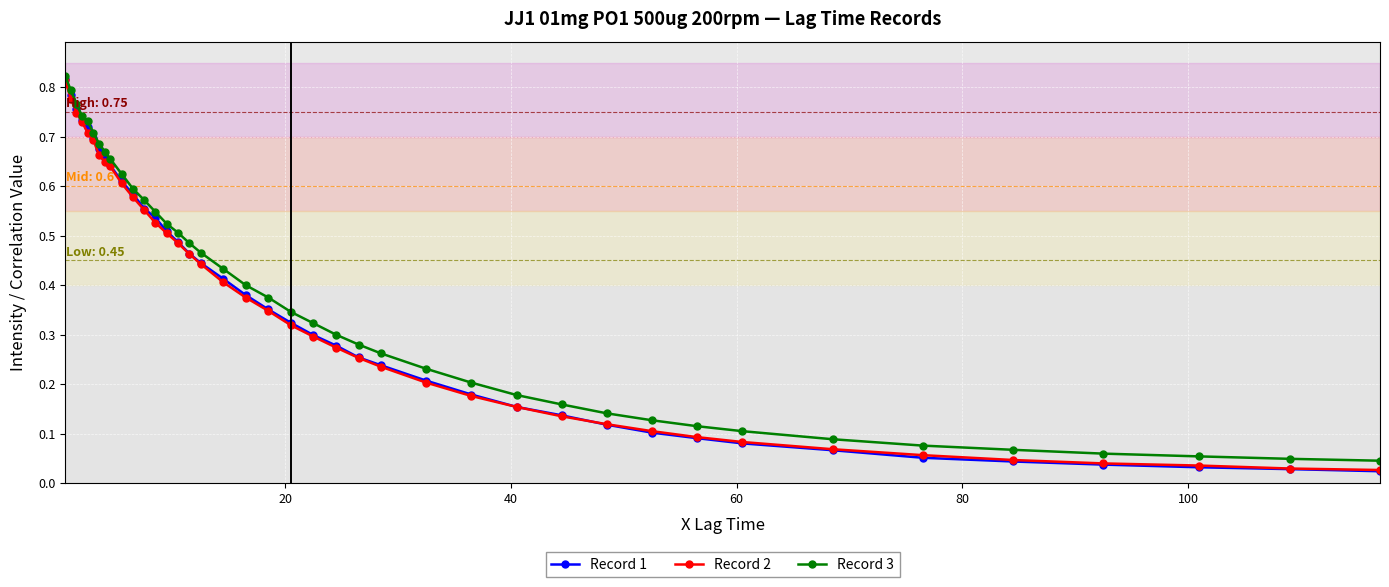

Which series has the widest spread of values?

Record 1